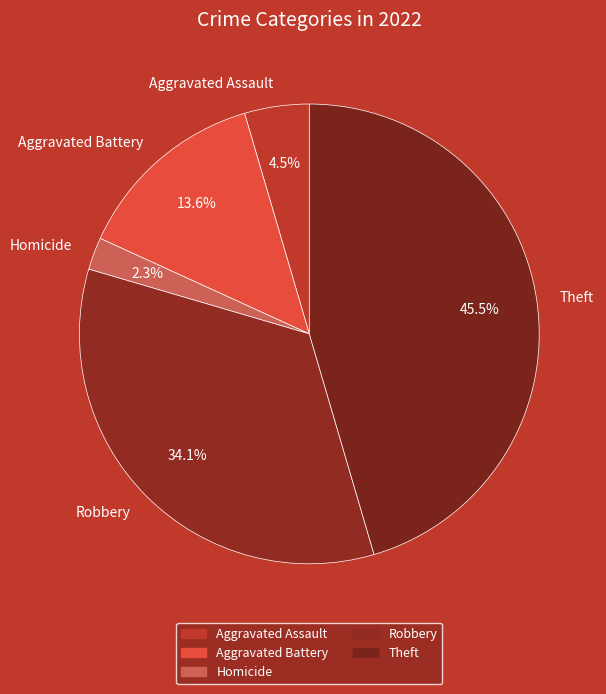

Is there any slice that represents more than half of the pie?

No